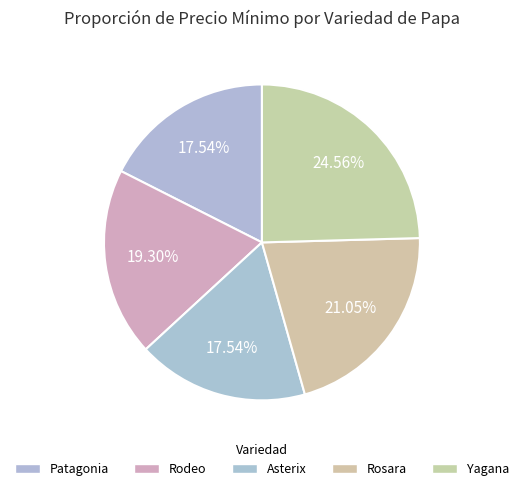

Does any single category account for the majority?

No